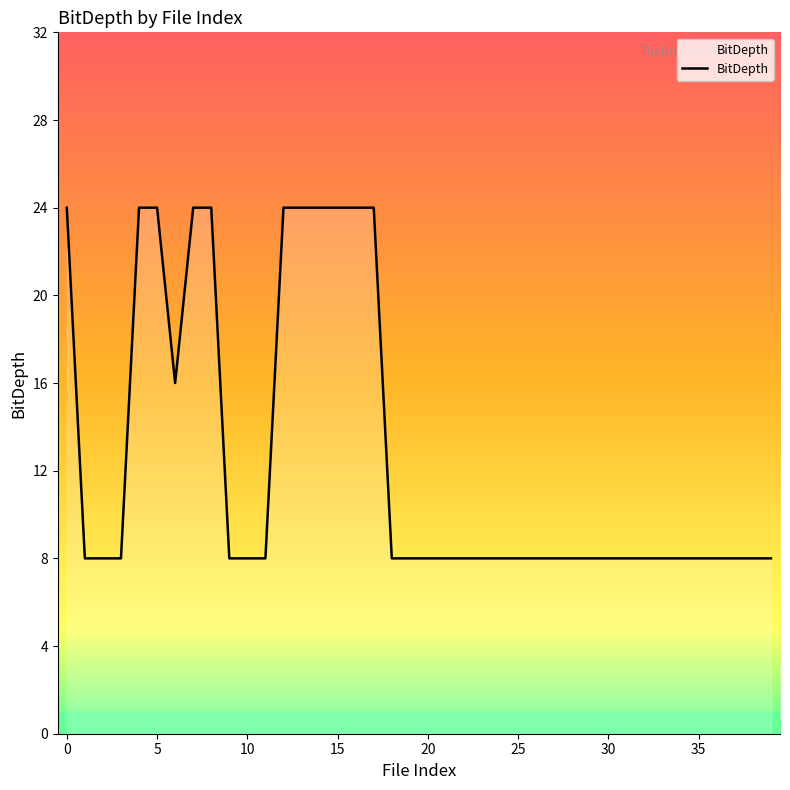

What is the greatest value displayed?

24